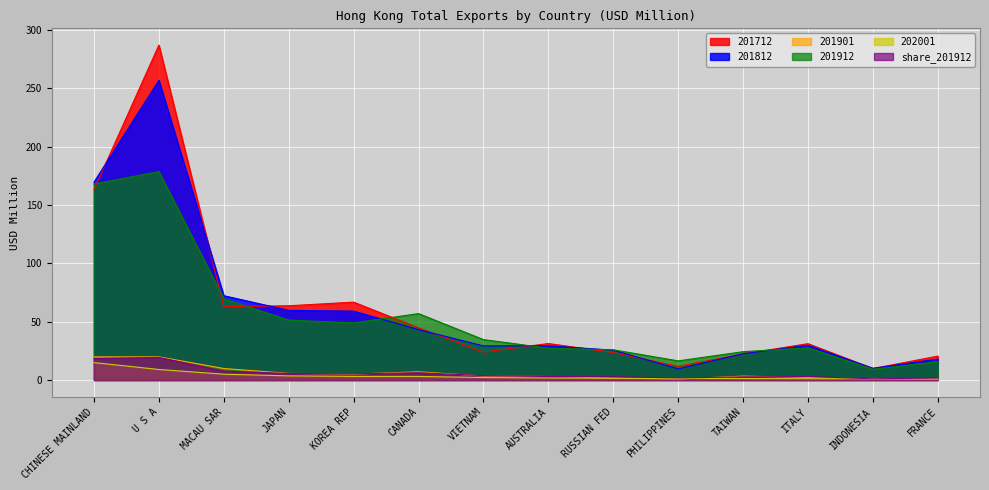

How many interior local peaks does the 201901 series have?

3